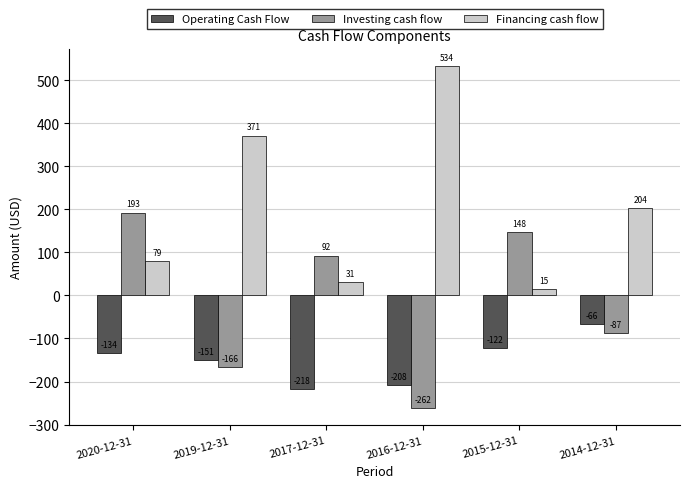

At how many categories does at least one series exceed 170?

4